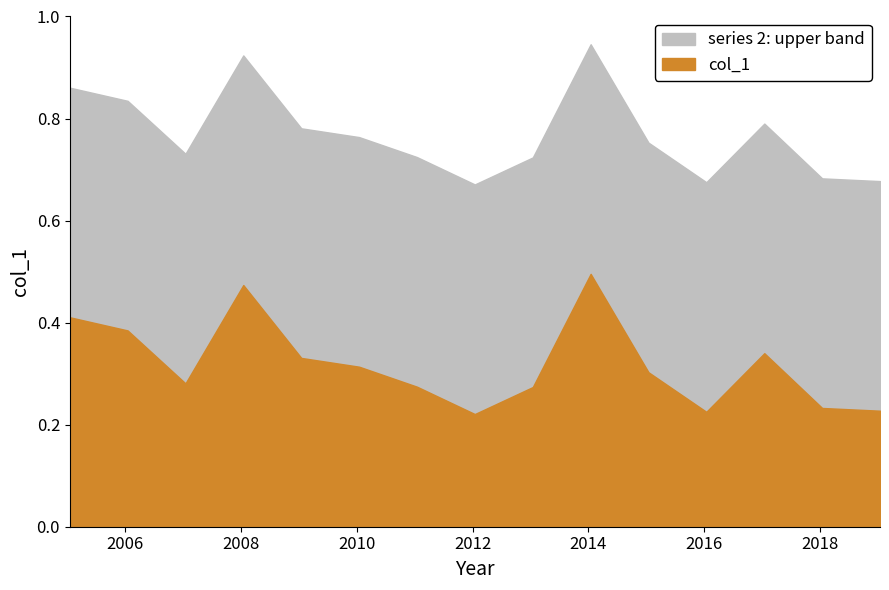

What is the difference between the maximum and second lowest values?

0.3